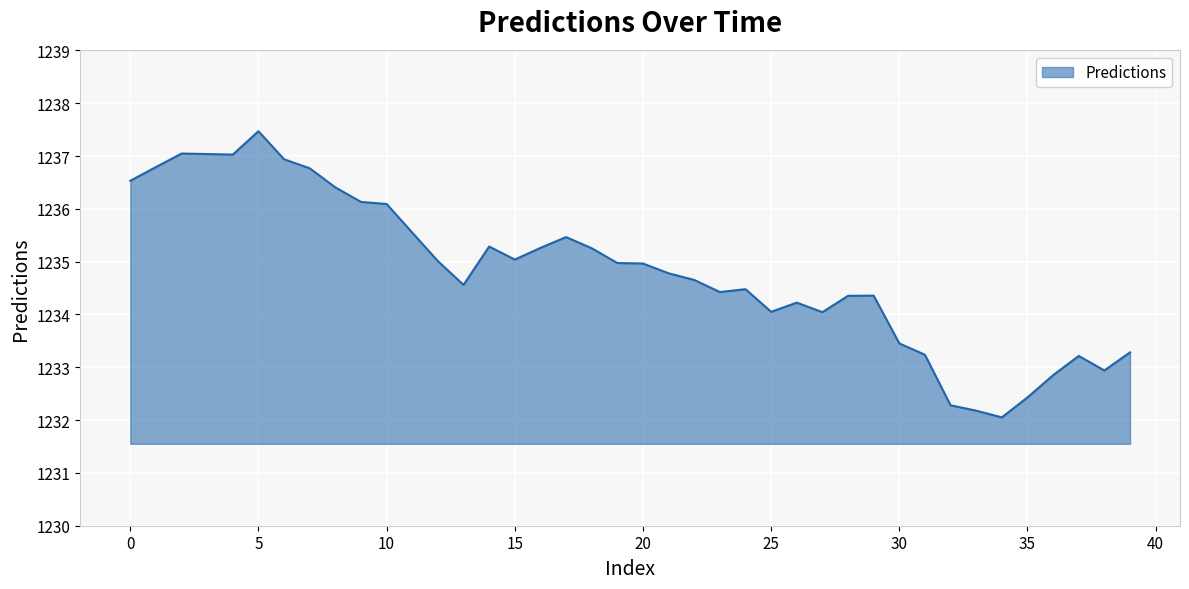

What is the smallest value displayed?

1232.1